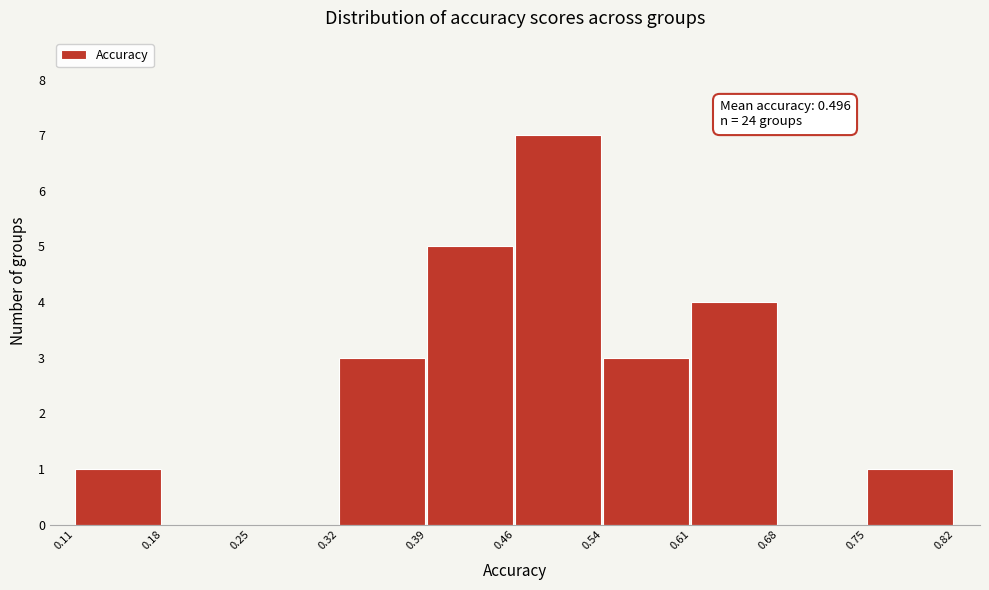

Which range on the x-axis has the tallest bar?

0.46 to 0.54